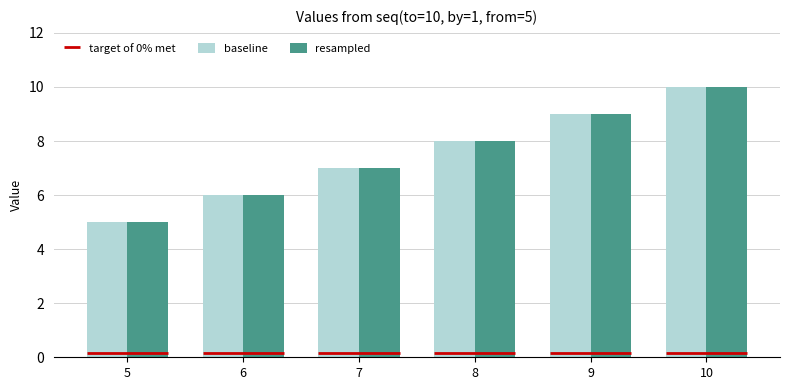

How many bars are there in total?

12